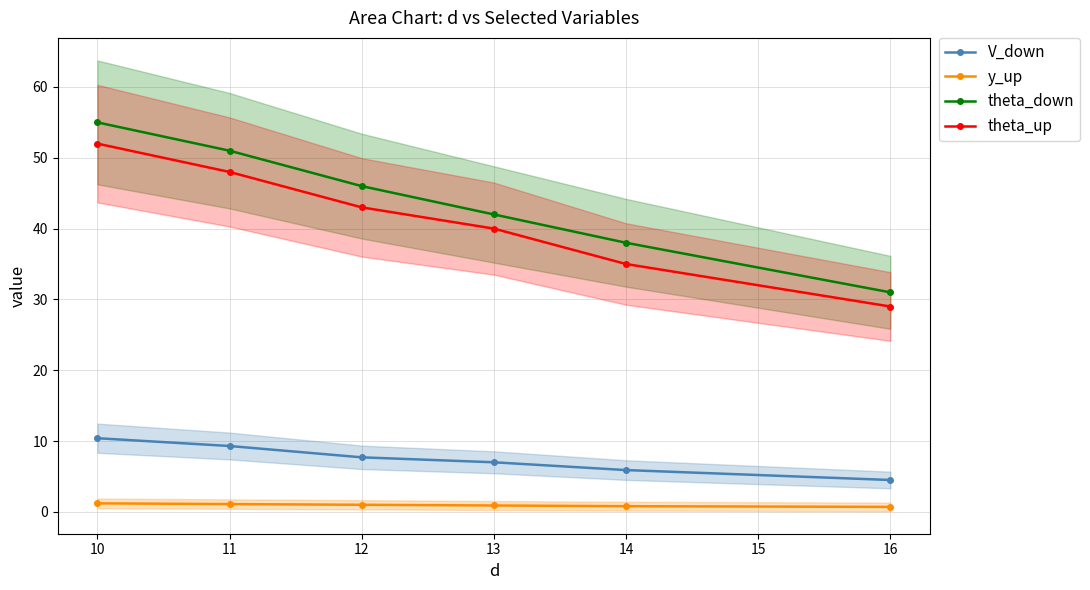

What are all the series names shown in the legend?

V_down, y_up, theta_down, theta_up